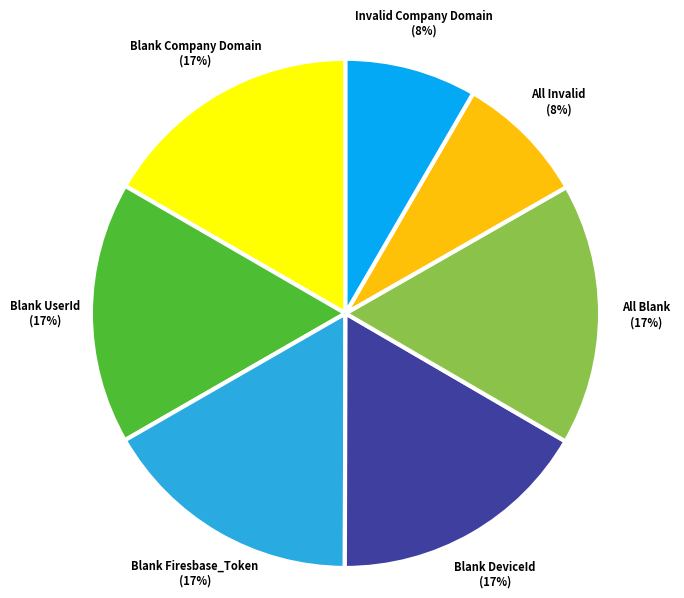

What is the ratio of the value at All Blank to the value at Blank Company Domain?

1.0